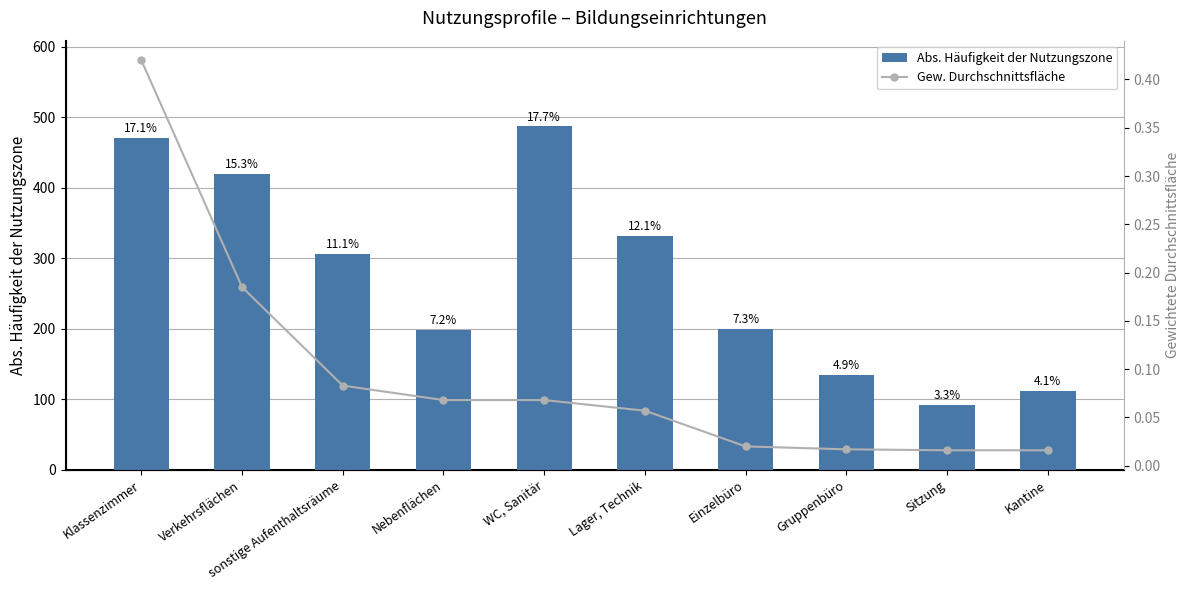

Rank the series by their maximum value, from lowest to highest.

Gew. Durchschnittsfläche, Abs. Häufigkeit der Nutzungszone